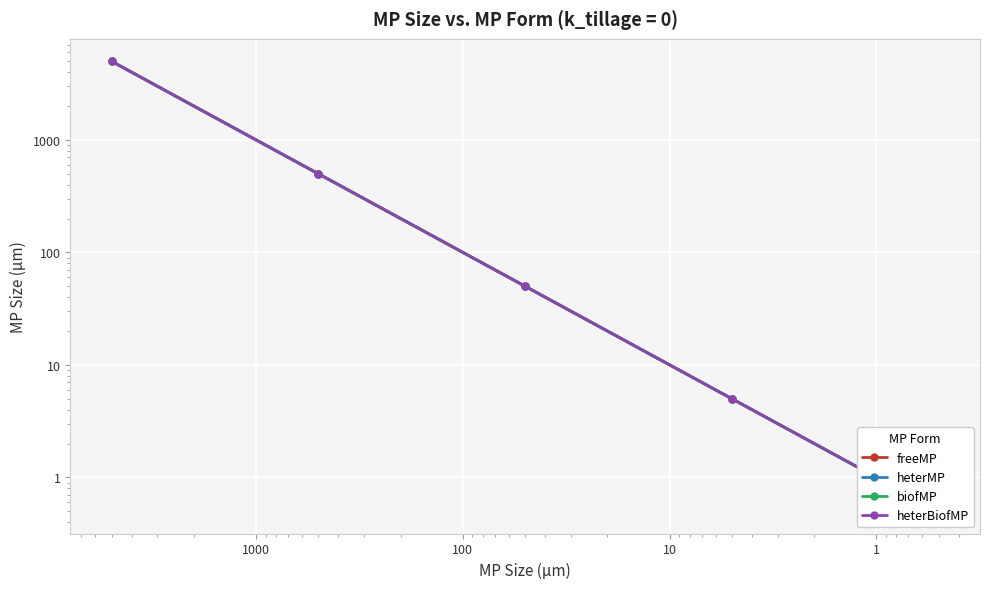

How many values in the heterBiofMP series exceed 50?

2